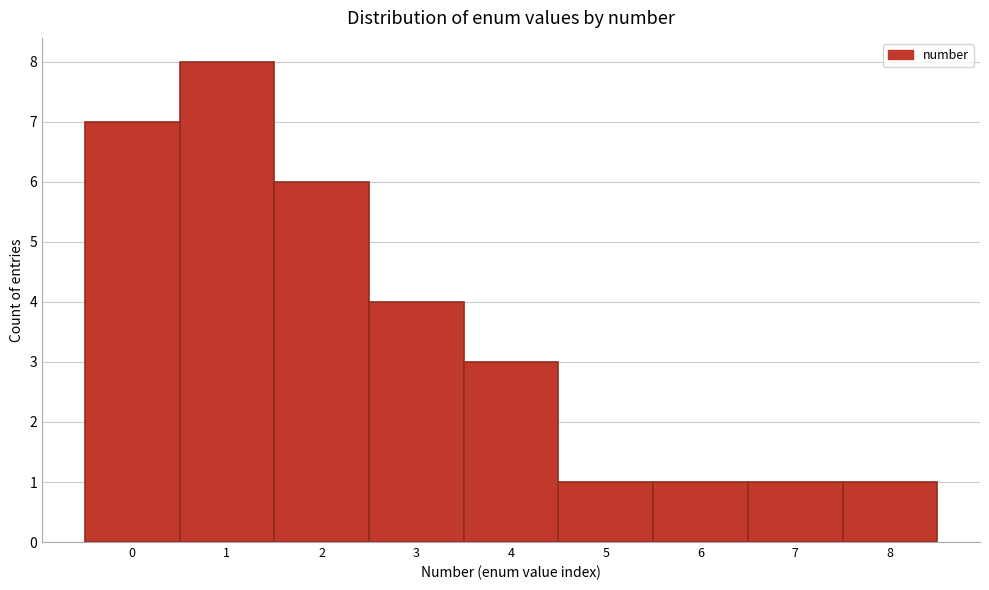

What is the height of the bar covering -0.5 to 0.5 on the x-axis? The values are not printed on the chart, so give them approximately, as read against the axis.

7